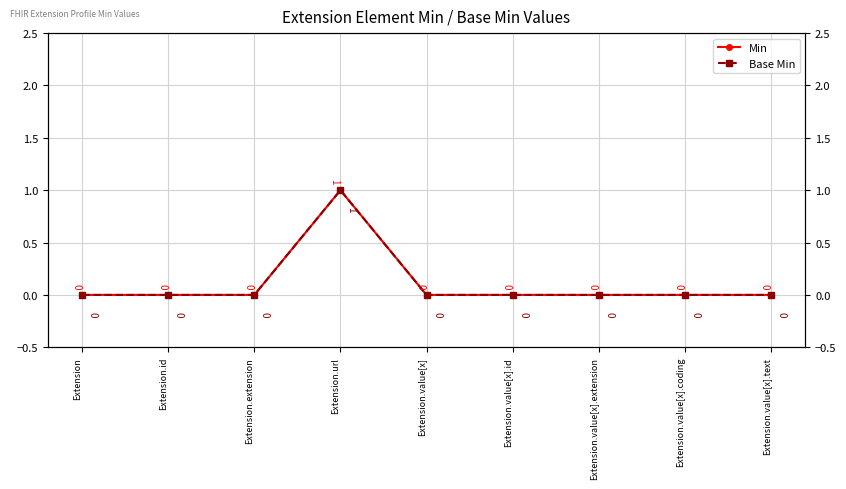

Rank the series at Extension from highest to lowest value.

Min, Base Min